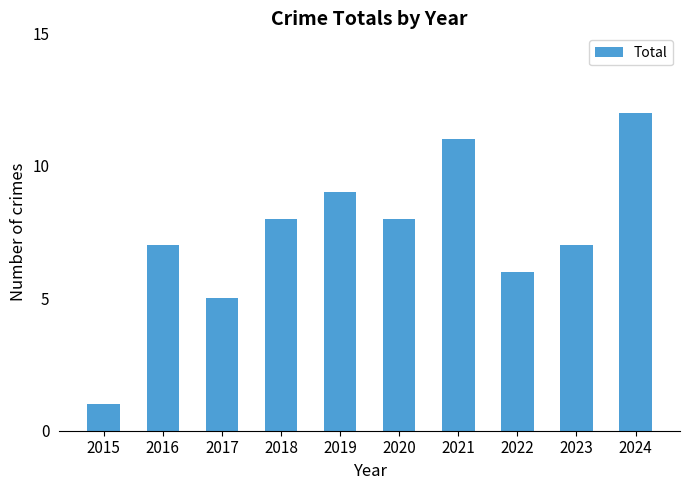

Which label corresponds to the smallest value in the chart?

2015